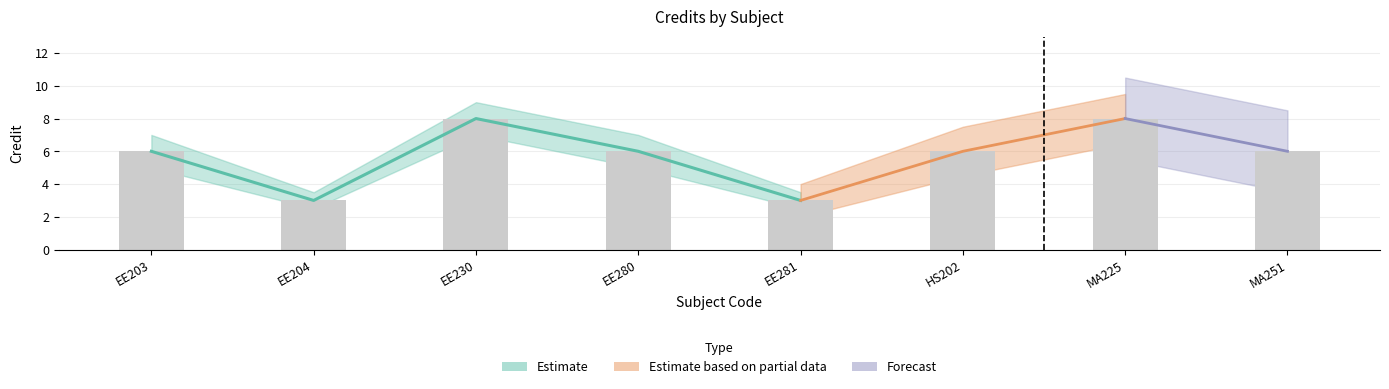

Rank the categories by value from highest to lowest.

EE230, MA225, EE203, EE280, HS202, MA251, EE204, EE281